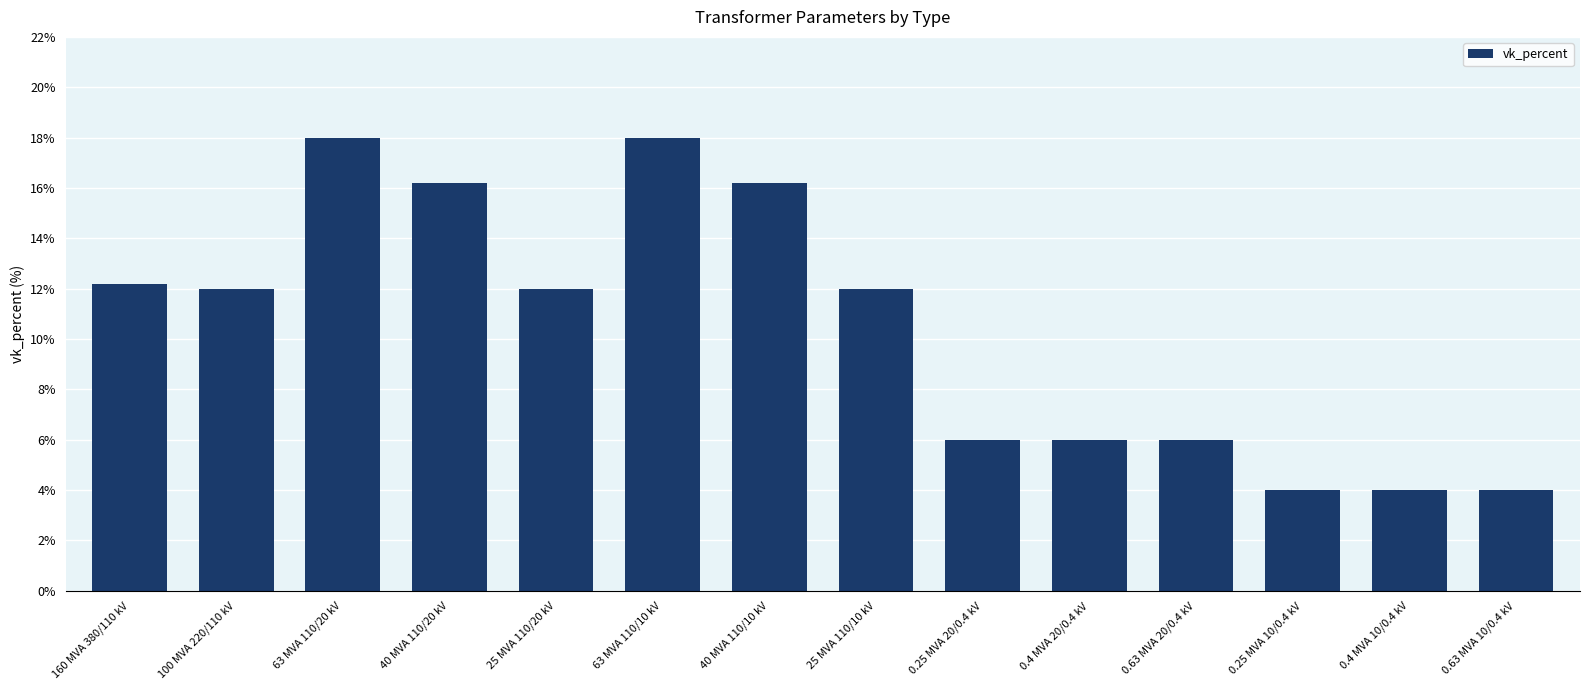

Read the value at 0.25 MVA 20/0.4 kV.

6.0